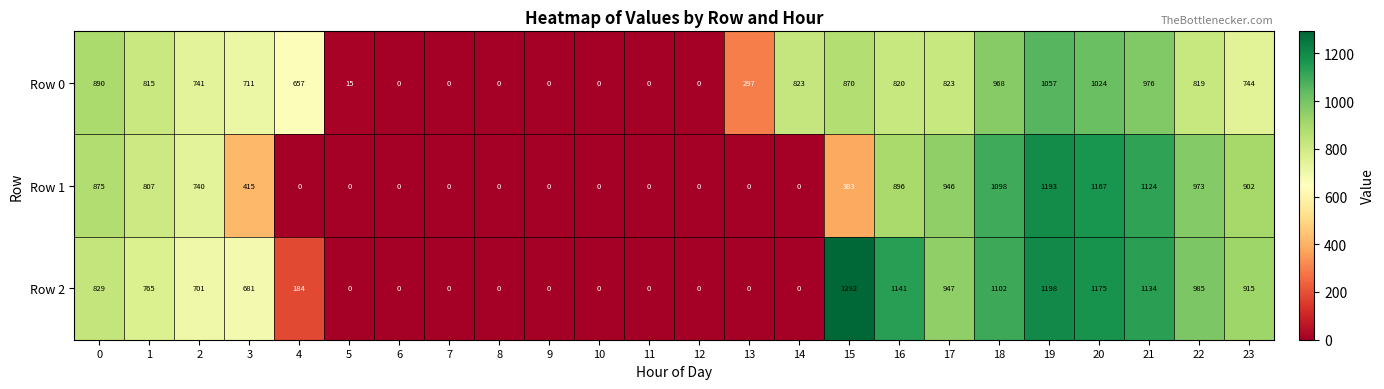

What is the greatest value displayed?

1292